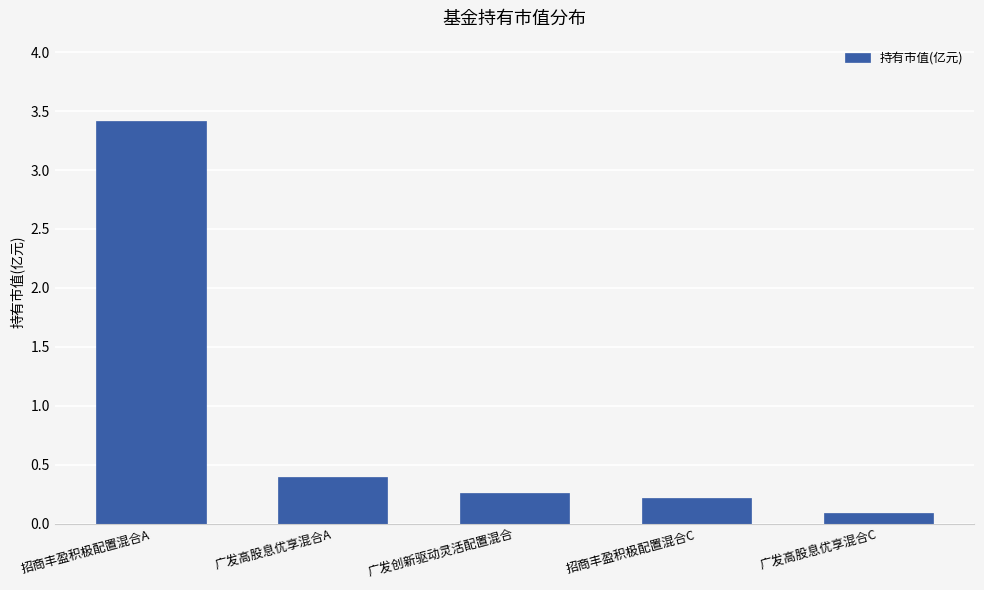

Reading left to right, extract all data points from this chart.

3.4	0.4	0.3	0.2	0.1